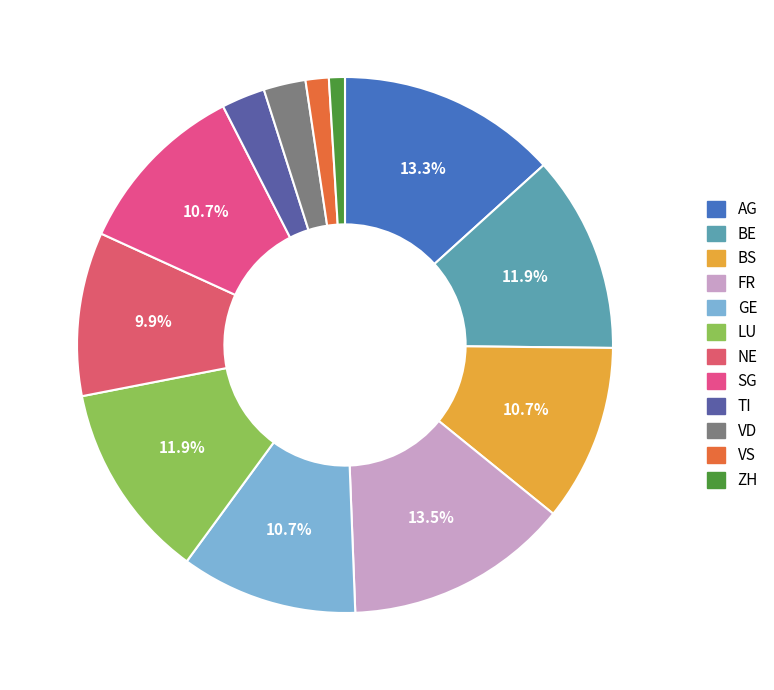

What percentage is the GE slice, to the nearest percent?

11%